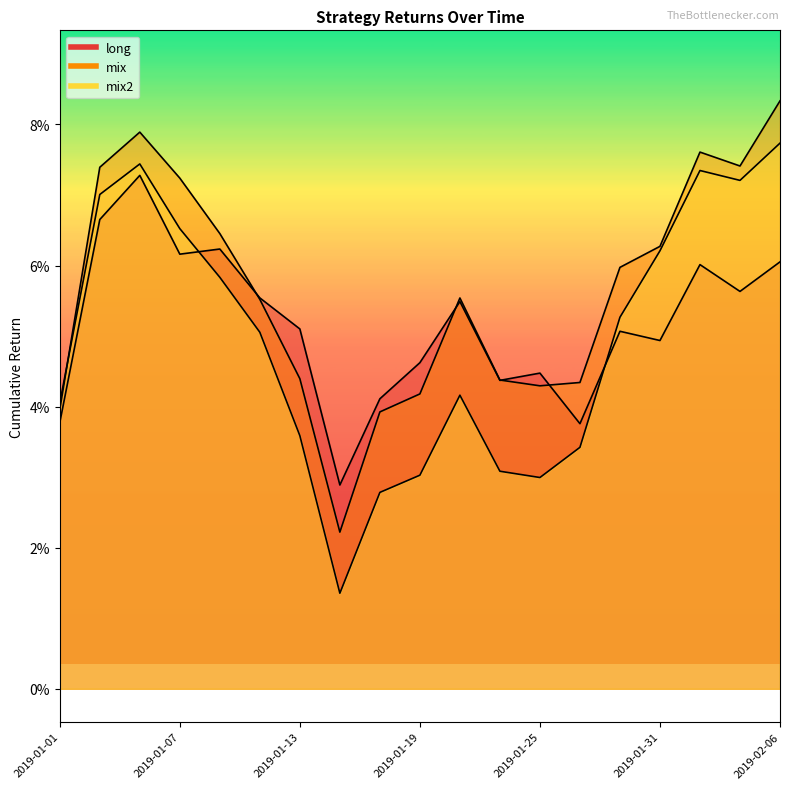

What is the total value across all series at 7?

0.1